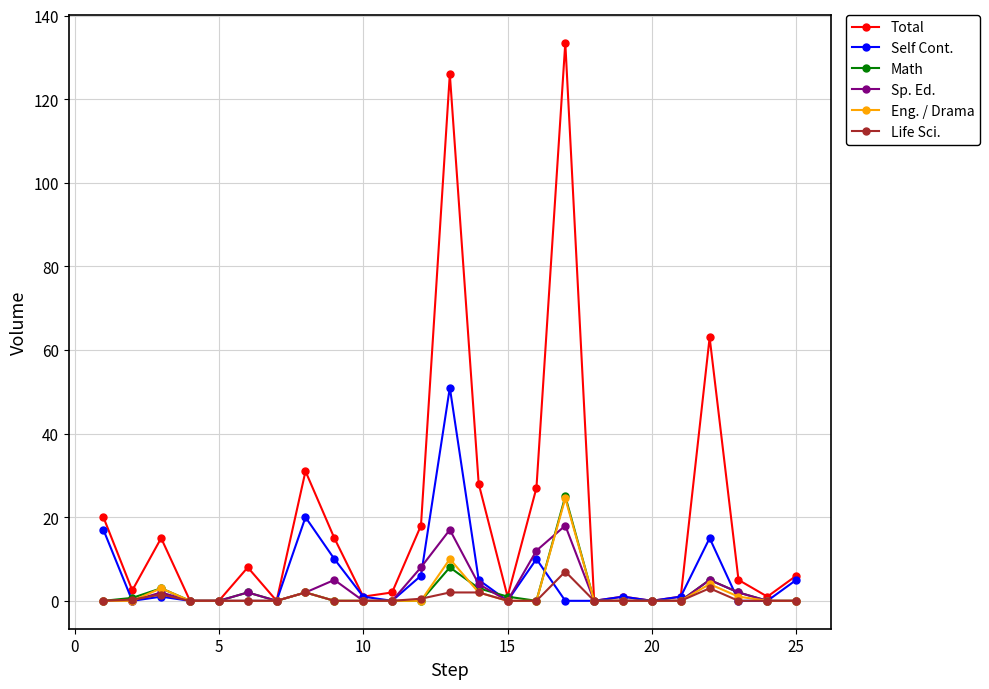

What is the maximum value shown in the chart?

133.5